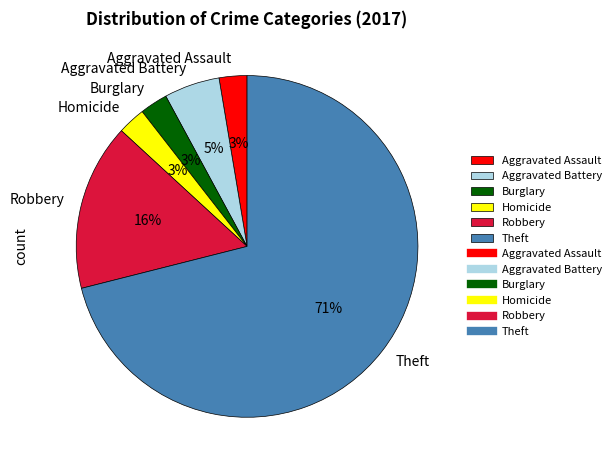

Which slice is the largest?

Theft